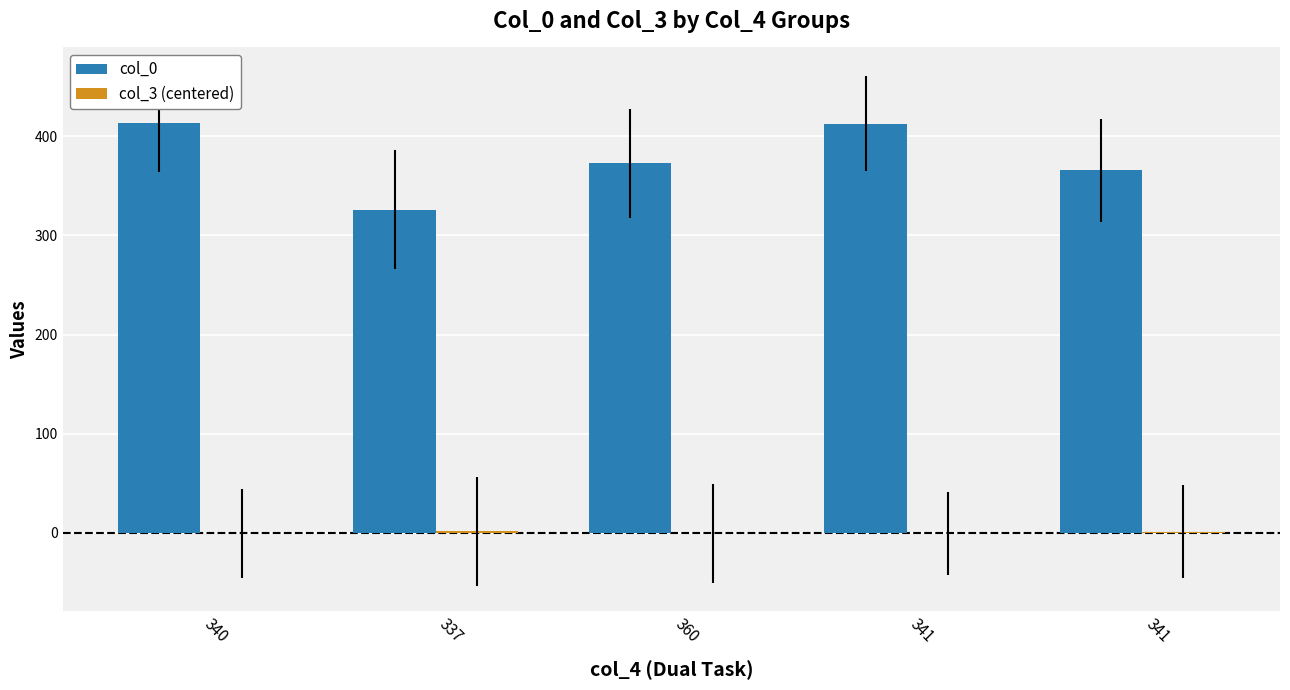

What is the difference between the maximum and second lowest values in the col_0 series?

48.0